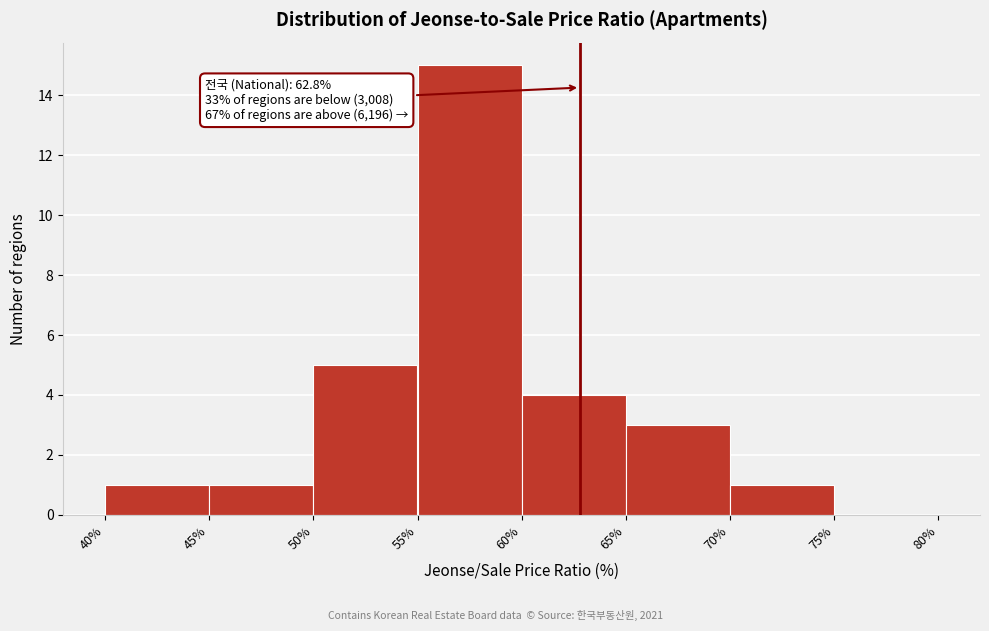

Which range on the x-axis has the tallest bar?

55% to 60%